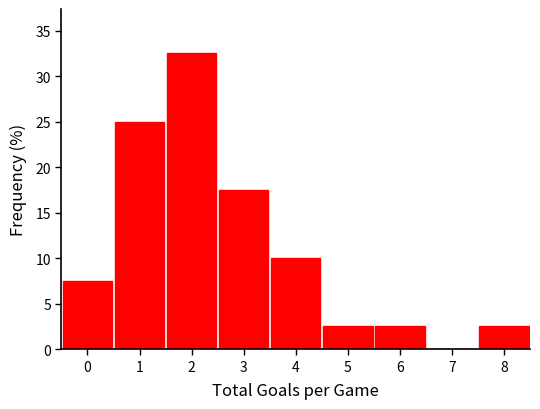

What is the height of the bar covering 0.5 to 1.5 on the x-axis? The values are not printed on the chart, so give them approximately, as read against the axis.

25.0